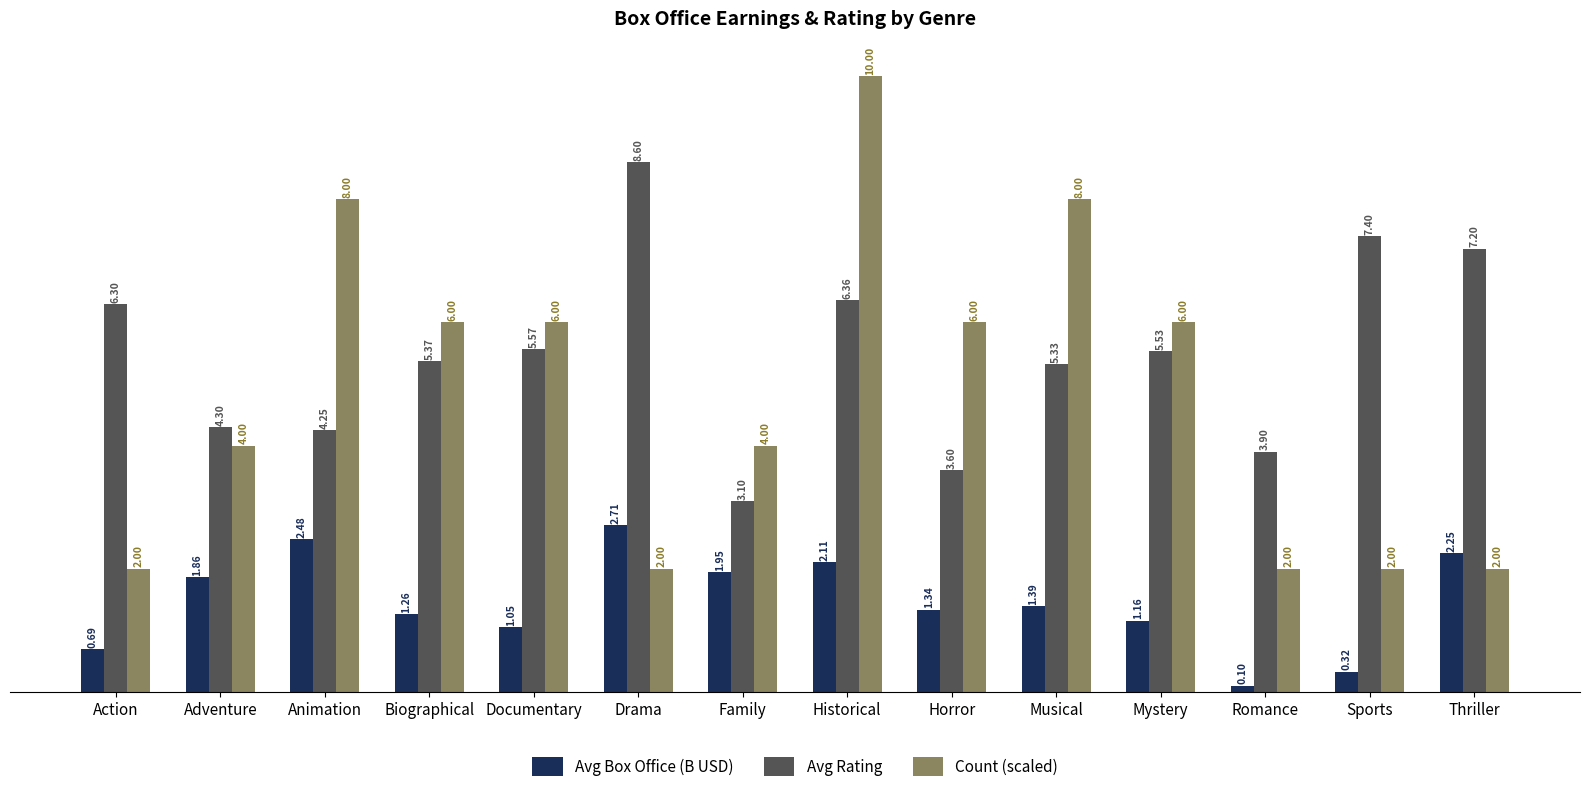

Which series has the widest spread of values?

Count (scaled)